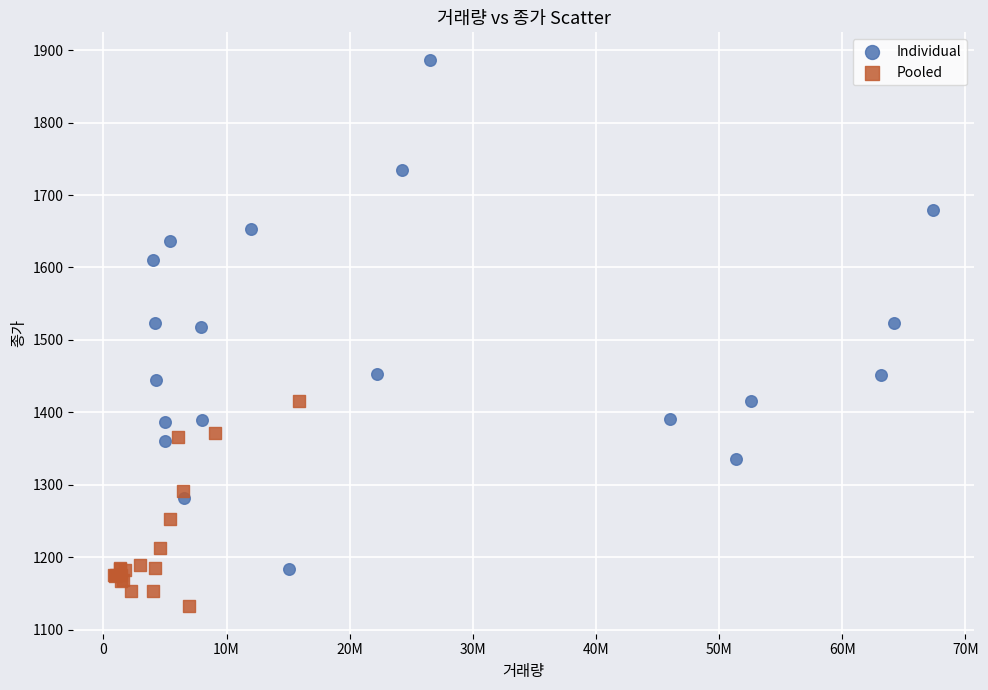

Which series reaches the maximum Y coordinate?

Individual